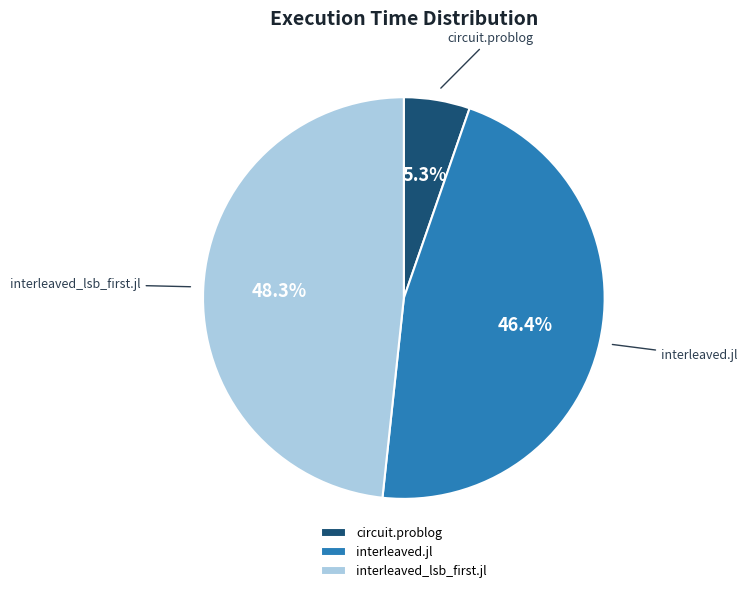

How many slices are in this pie chart?

3